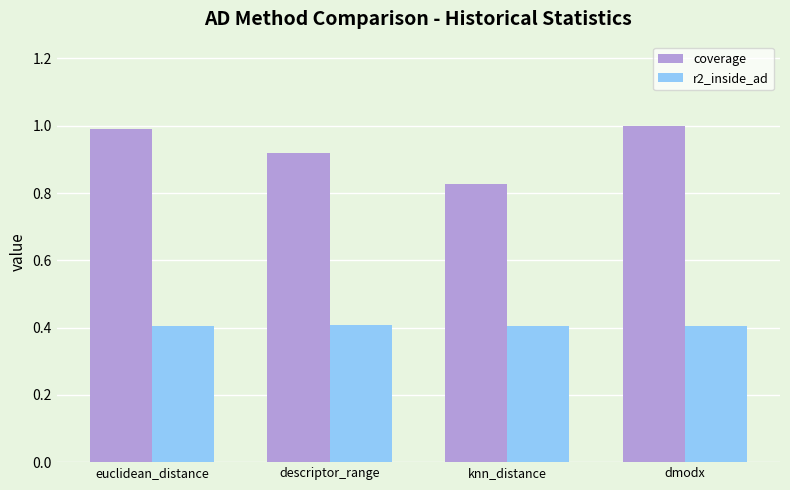

What is the sum of all coverage values?

3.7